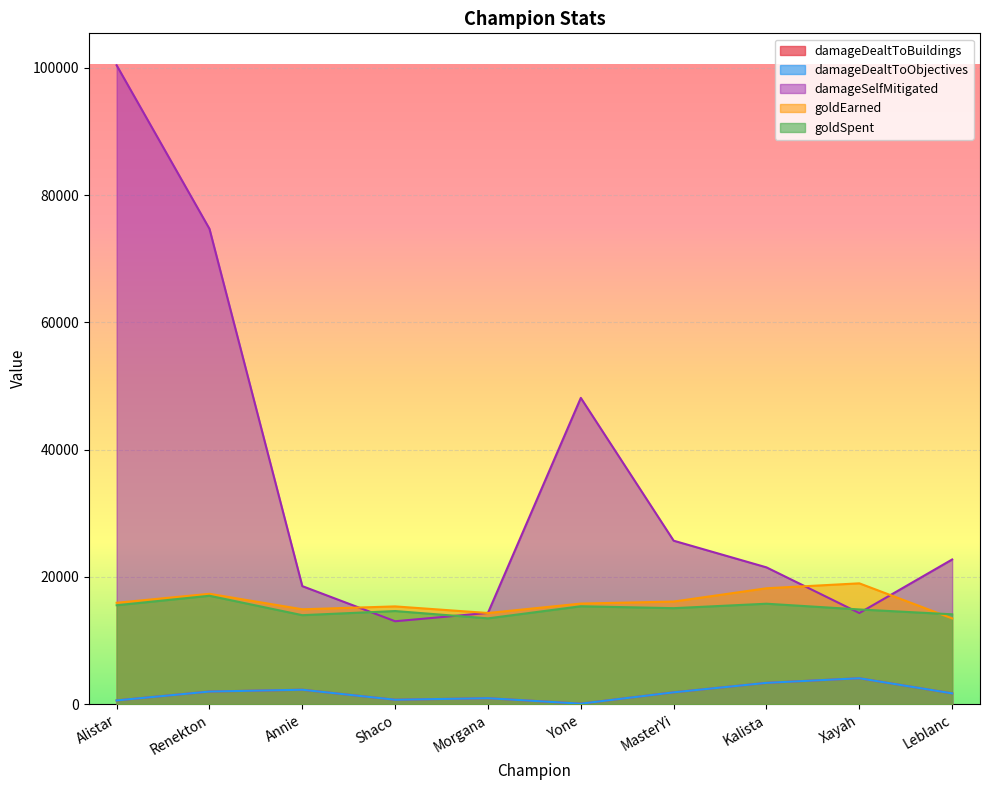

At how many categories does at least one series exceed 50479?

2